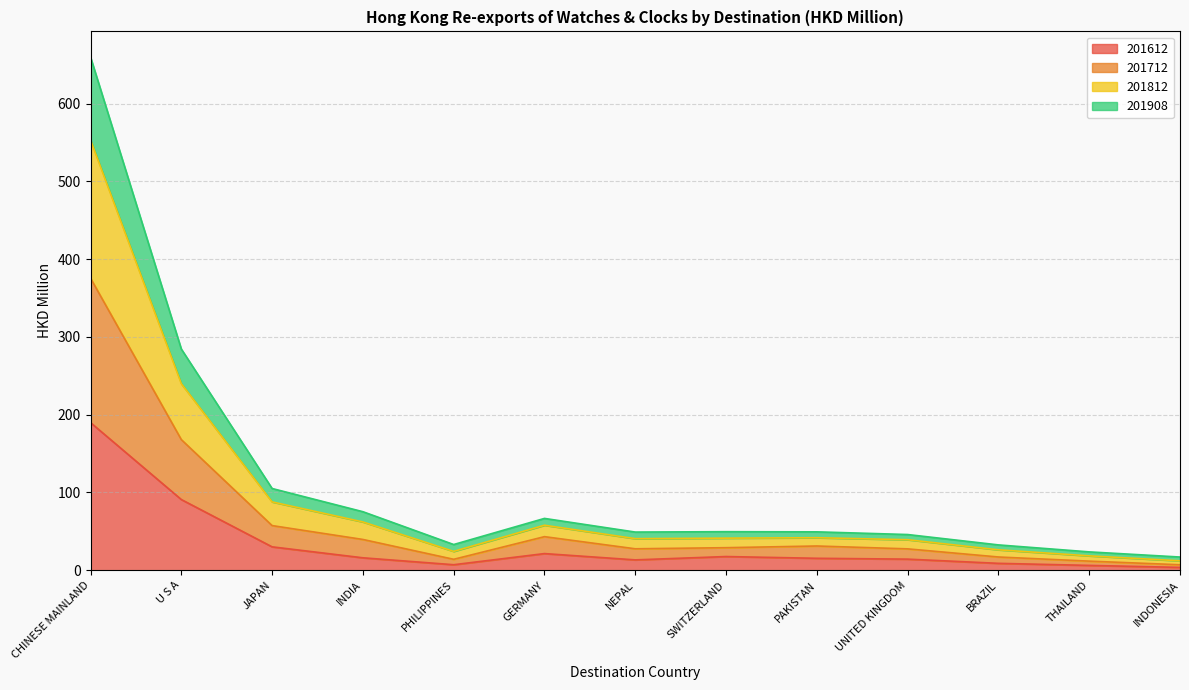

Which category has the highest value in the 201612 series?

CHINESE MAINLAND